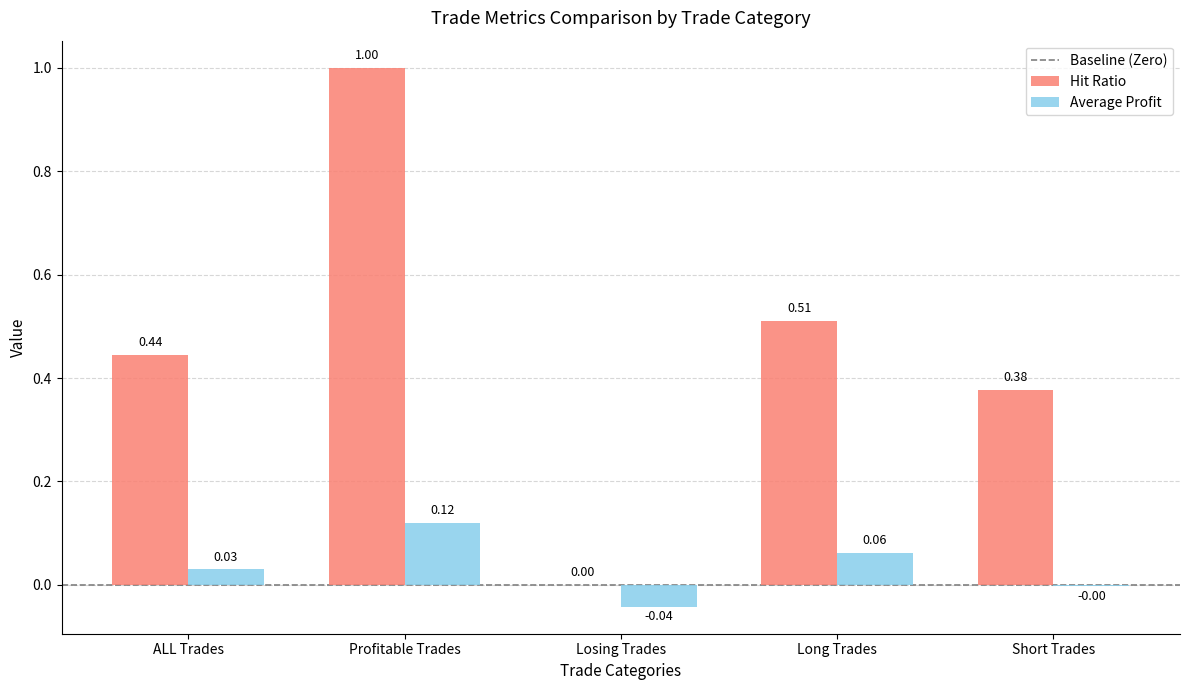

Which label corresponds to the largest value in the chart?

Profitable Trades